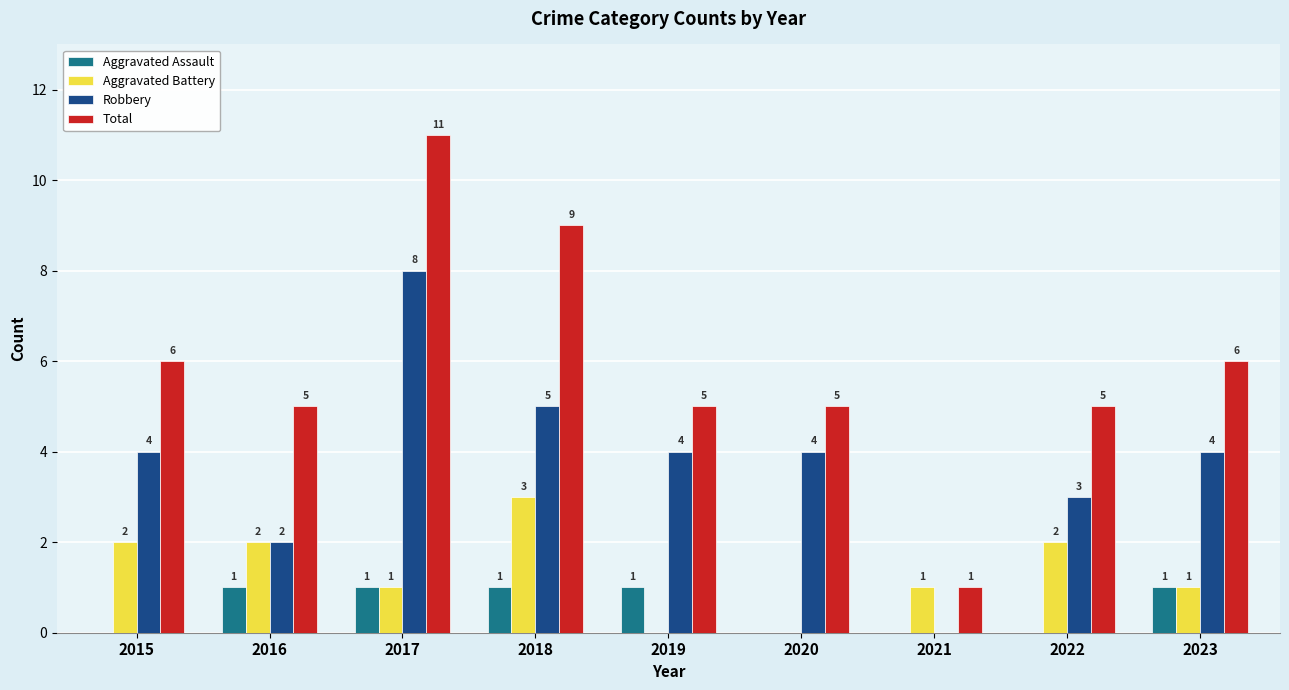

Which category has the highest value across all series?

2017